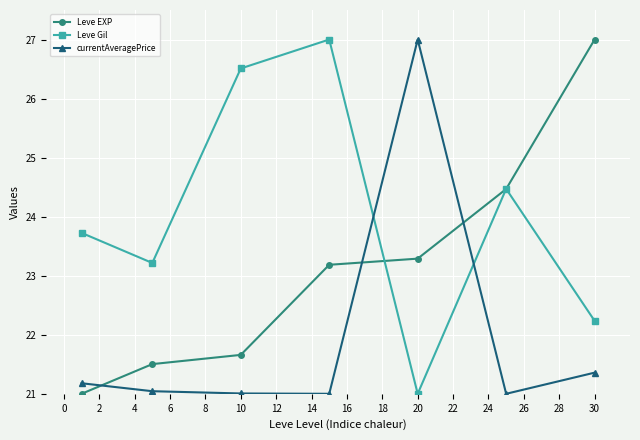

What is the smallest value displayed?

21.0